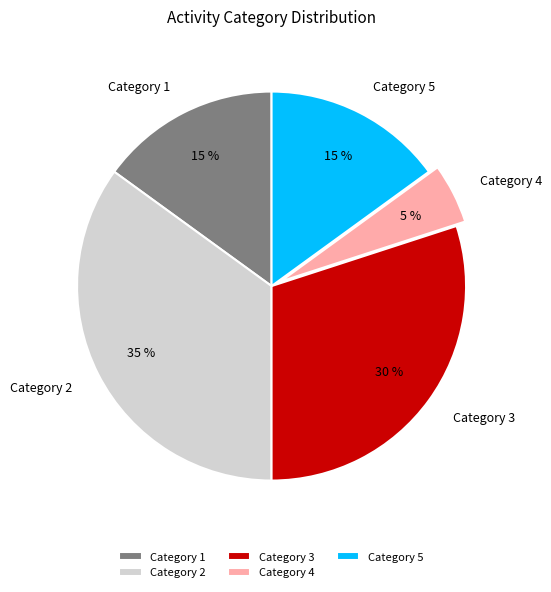

Is there a majority slice in this chart?

No